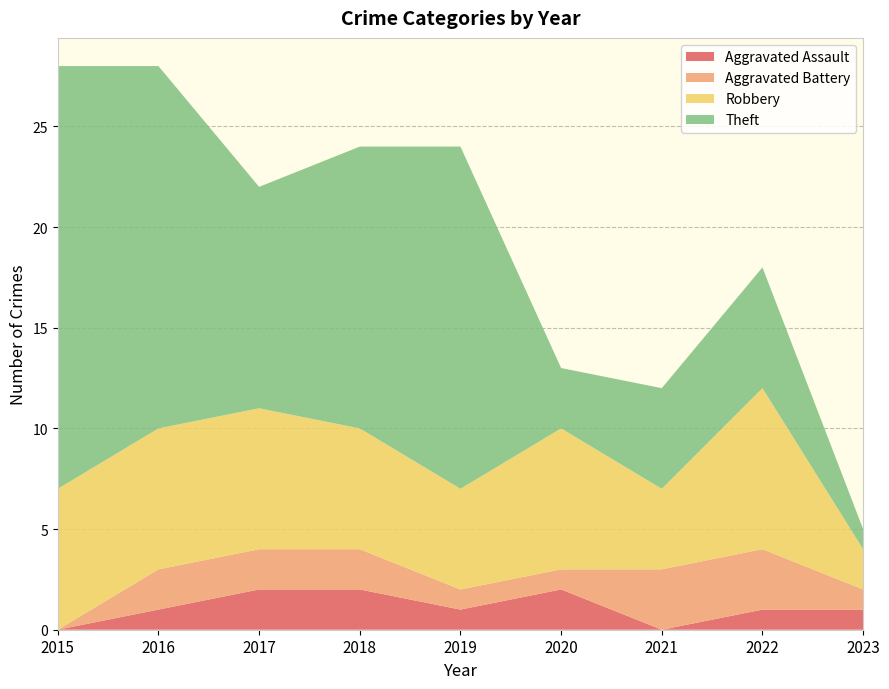

Reading left to right, list all the values displayed in this chart.

Aggravated Assault: 2015=0	2016=1	2017=2	2018=2	2019=1	2020=2	2021=0	2022=1	2023=1
Aggravated Battery: 2015=0	2016=2	2017=2	2018=2	2019=1	2020=1	2021=3	2022=3	2023=1
Robbery: 2015=7	2016=7	2017=7	2018=6	2019=5	2020=7	2021=4	2022=8	2023=2
Theft: 2015=21	2016=18	2017=11	2018=14	2019=17	2020=3	2021=5	2022=6	2023=1